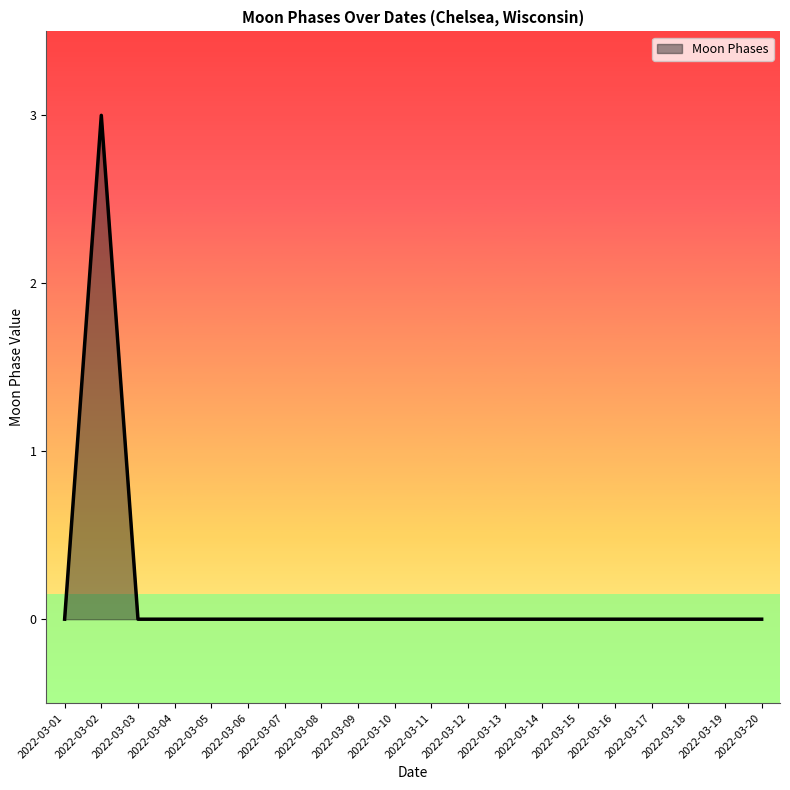

Does the chart display data point markers on the line(s)?

No